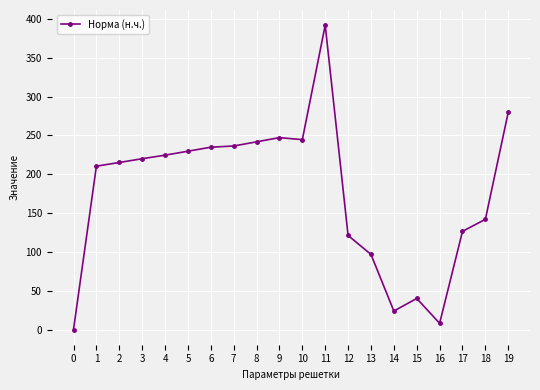

What is the sum of all values?

3535.5